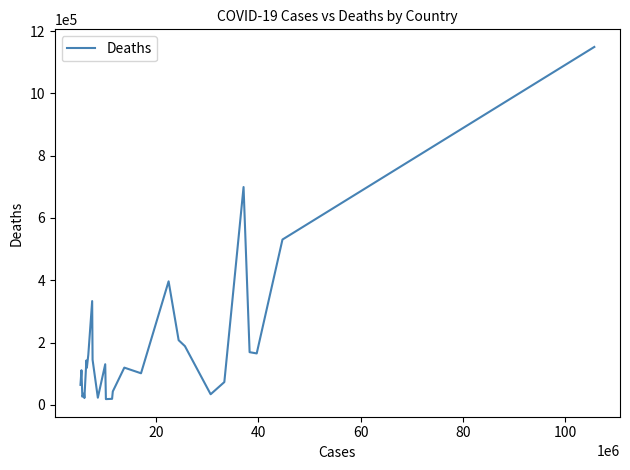

What is the smallest value displayed?

18549